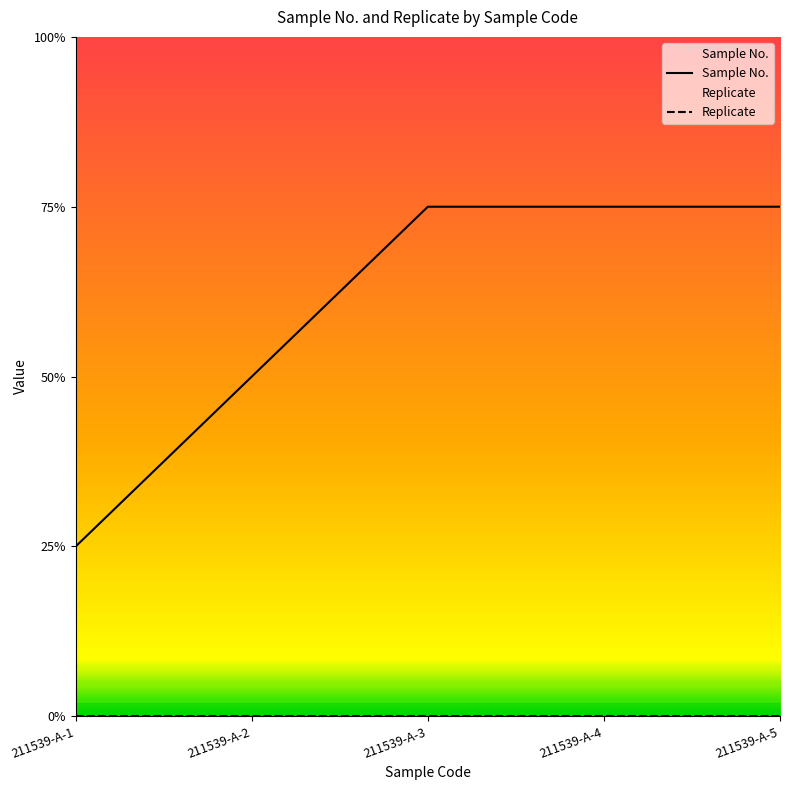

Count the Sample No. values in the range 2 to 3.

4